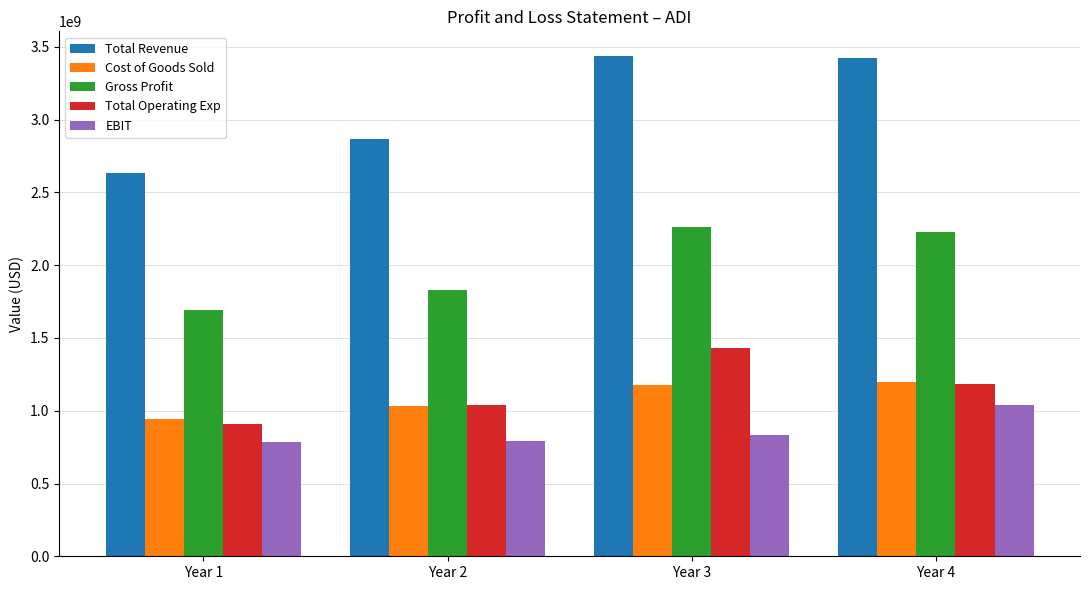

Is the value of Cost of Goods Sold at Year 4 greater than the value of Gross Profit at Year 3?

No